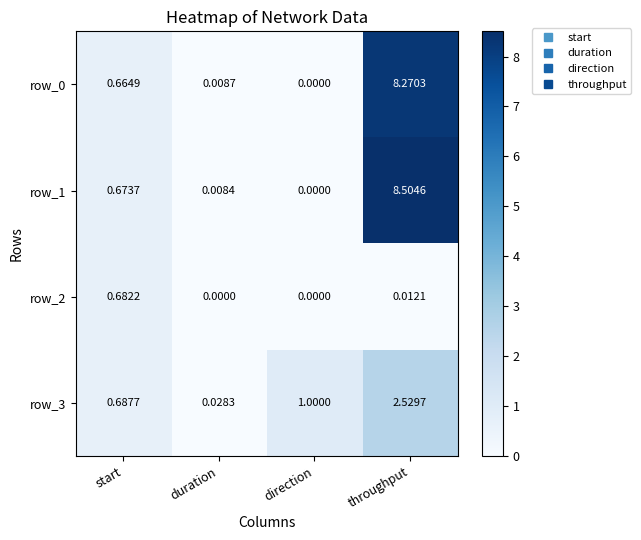

Between start and throughput, which series saw the biggest shift?

row_1